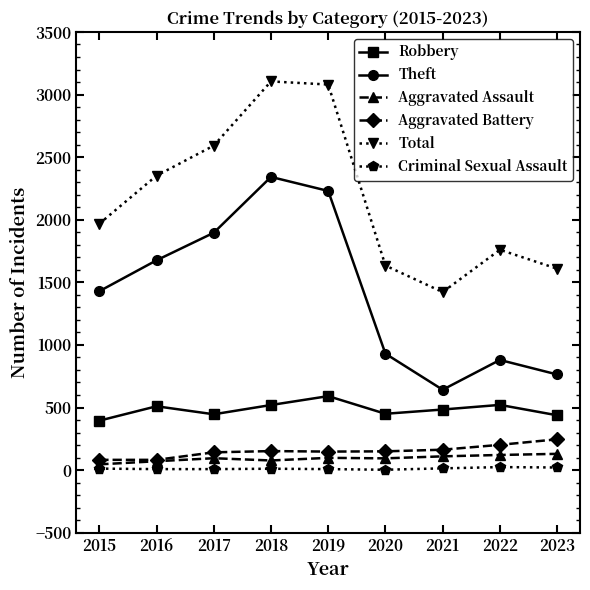

What is the minimum value for Total?

1422